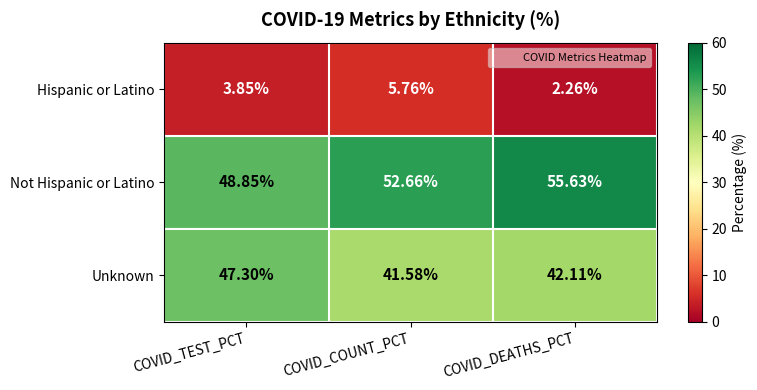

Count the number of categories in the chart.

3